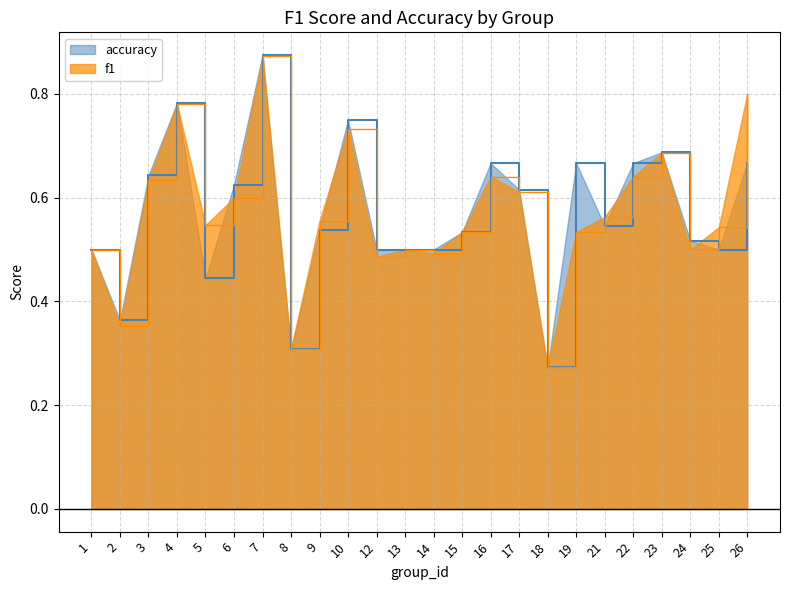

The value of accuracy at 6 is 0.6. True or false?

True